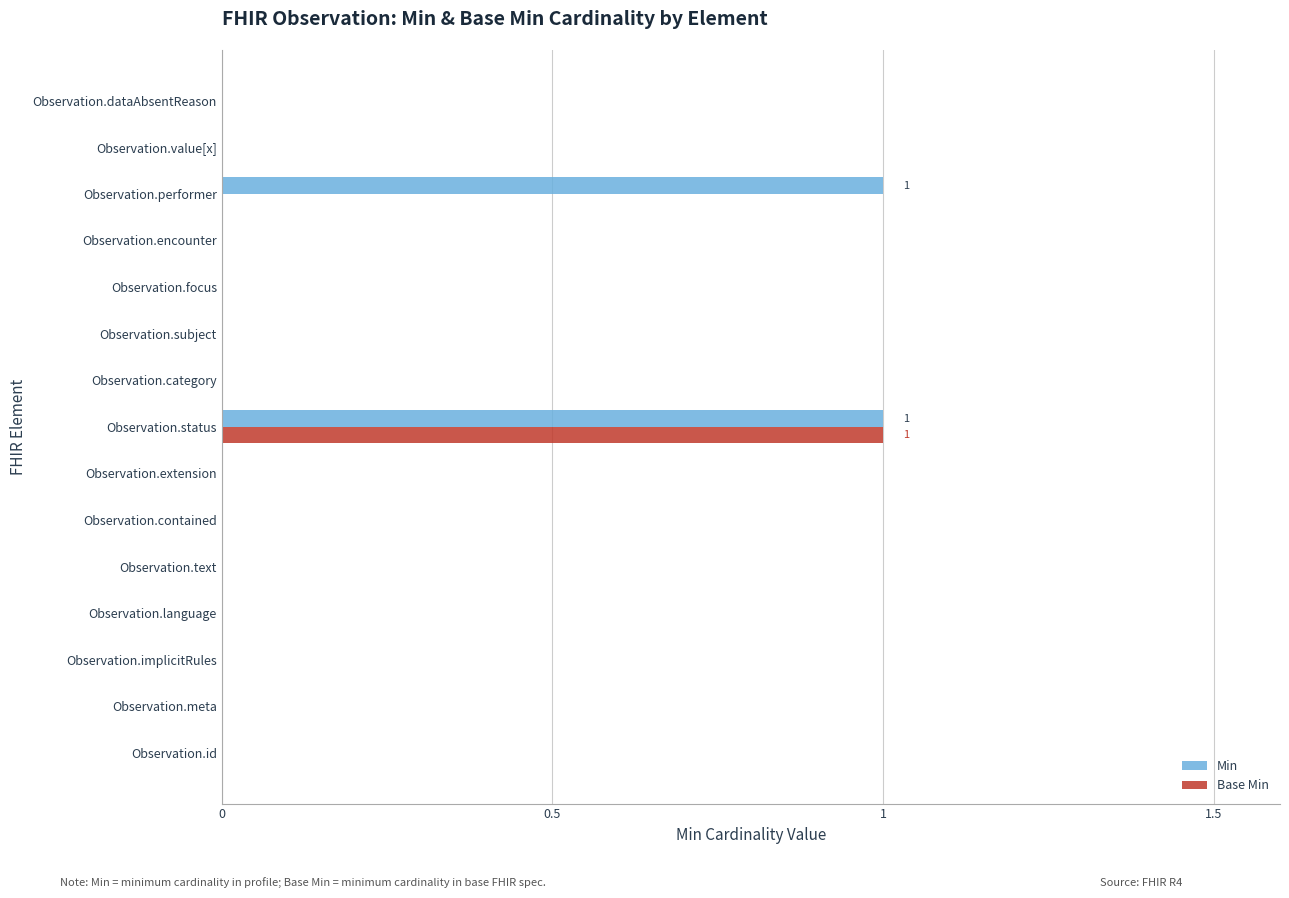

At which category is the sum across all series the highest?

Observation.status